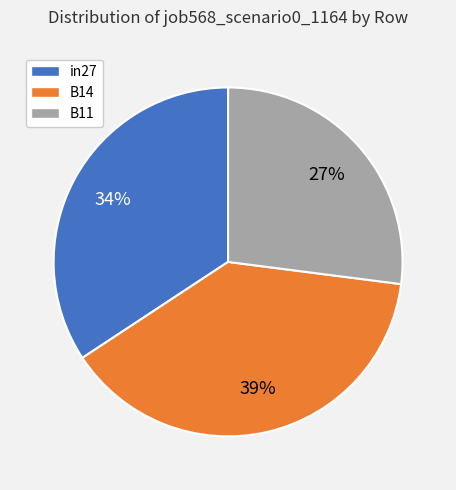

How many segments does this pie chart have?

3